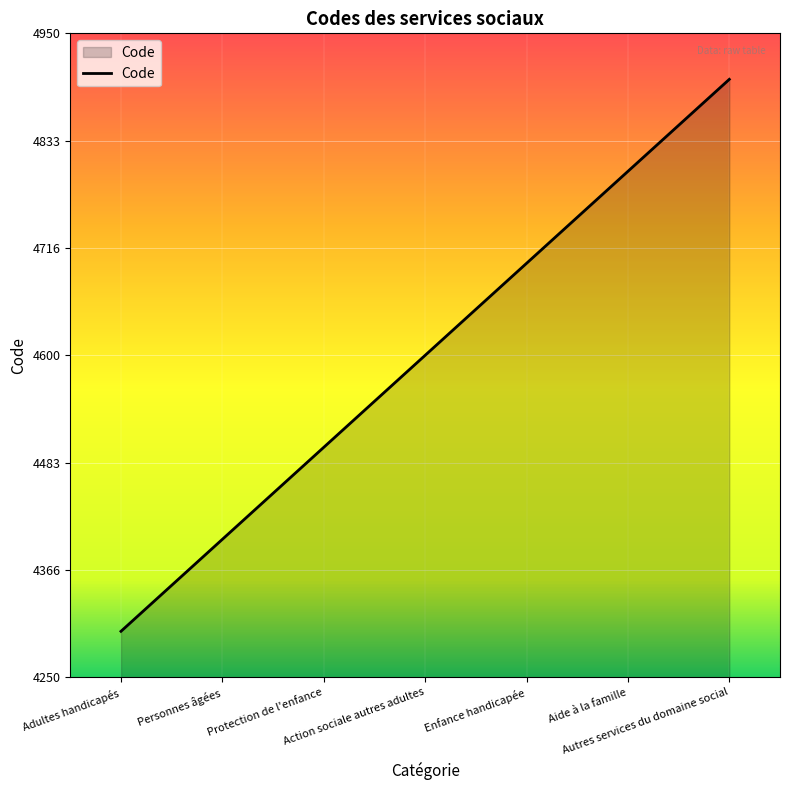

Reading left to right, transcribe all the data shown in this chart.

Adultes handicapés=4300	Personnes âgées=4400	Protection de l'enfance=4500	Action sociale autres adultes=4600	Enfance handicapée=4700	Aide à la famille=4800	Autres services du domaine social=4900